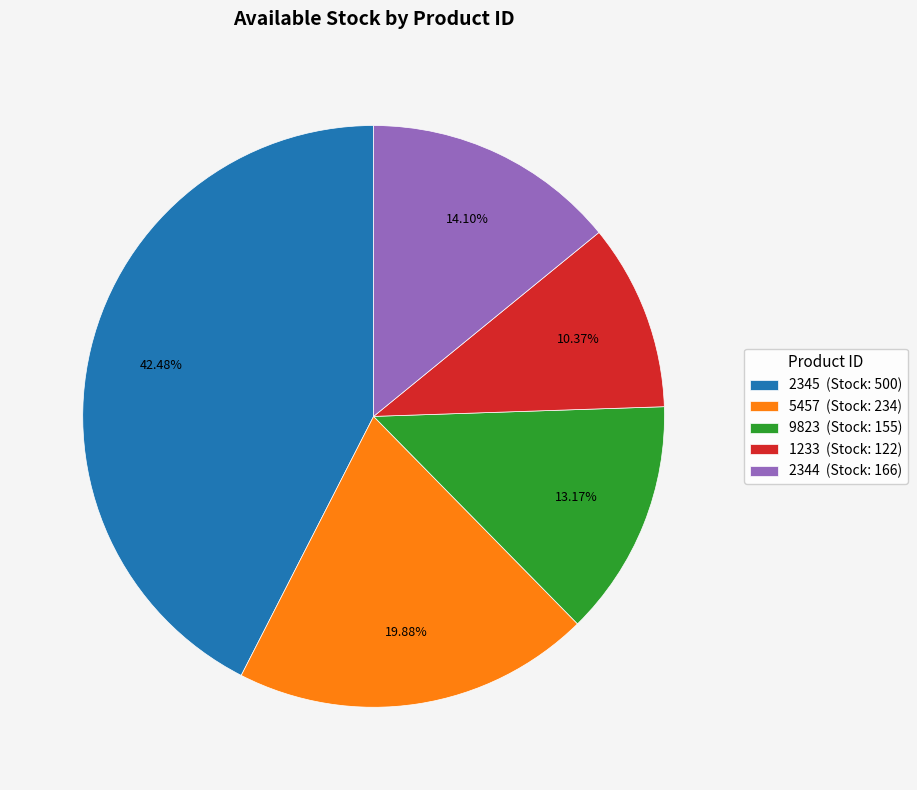

Which category has the smallest portion of the pie?

1233